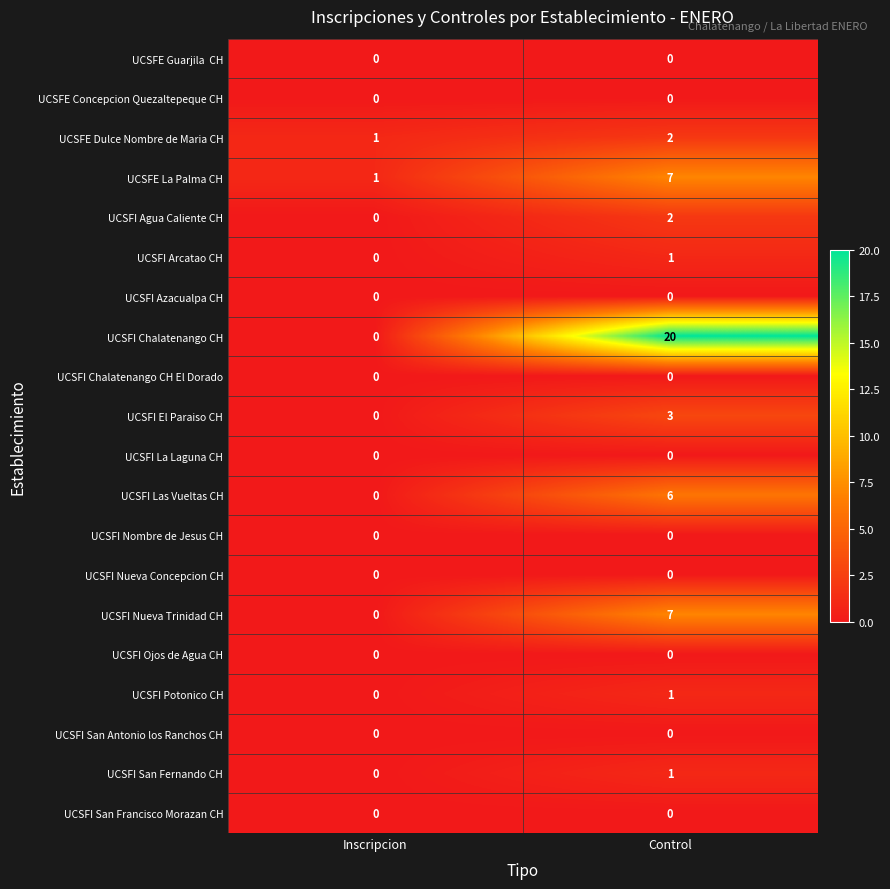

At how many categories does at least one series exceed 19?

1